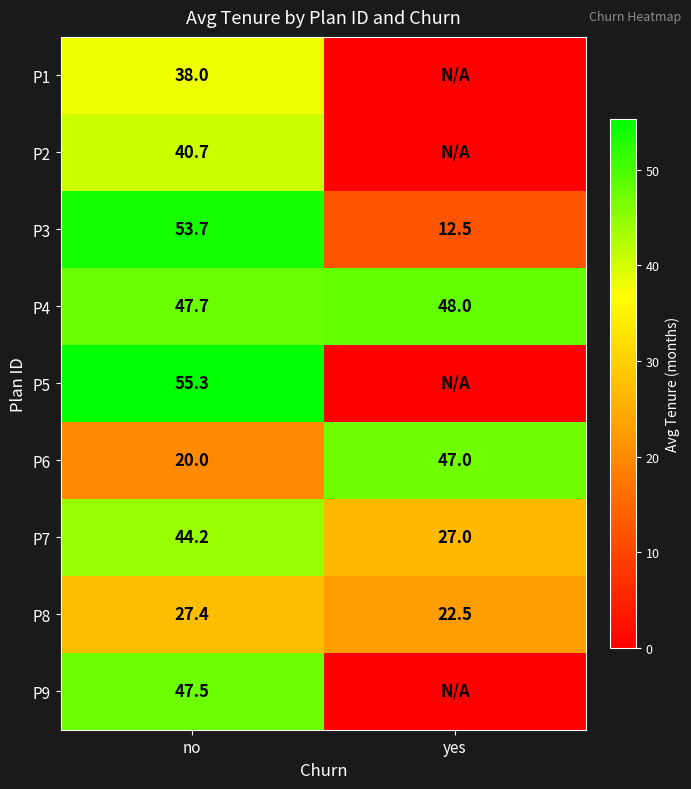

Is it true that P4 equals 48.0 at yes?

True